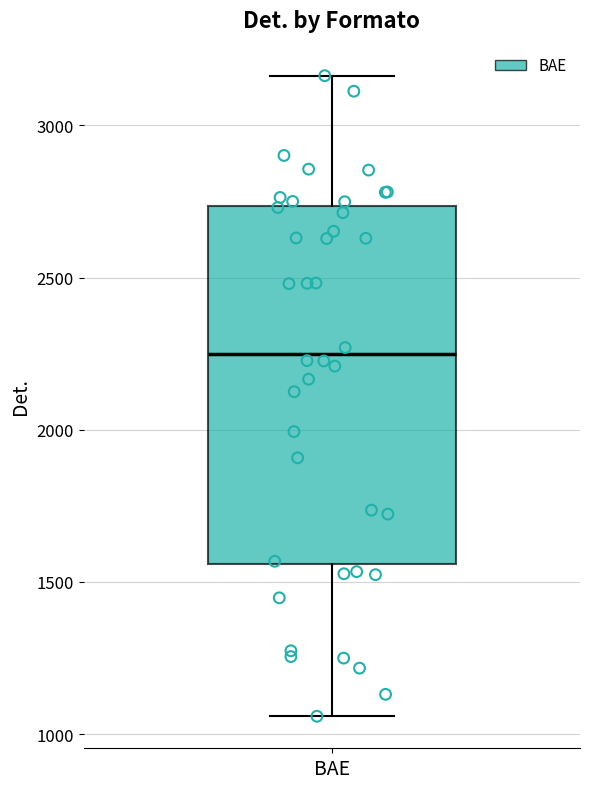

Read this box plot against the y-axis: the position of the median line, the range covered by the box, and the ends of both whiskers. The values are not printed on the chart, so give them approximately, as read against the axis.

median 2250, box 1550 to 2750, whiskers 1050 to 3150